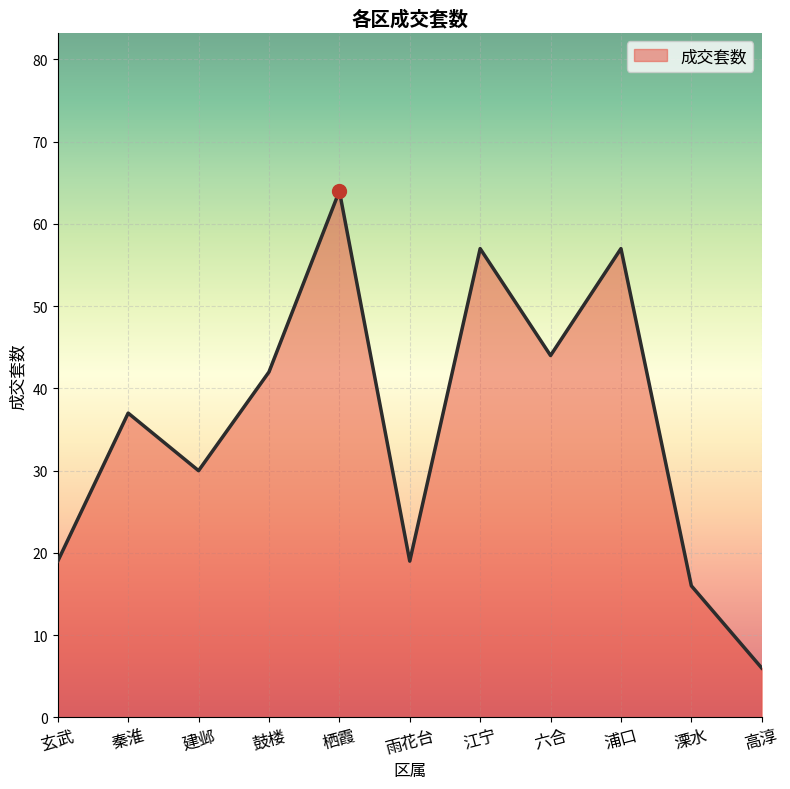

How many lines are shown in the chart?

1